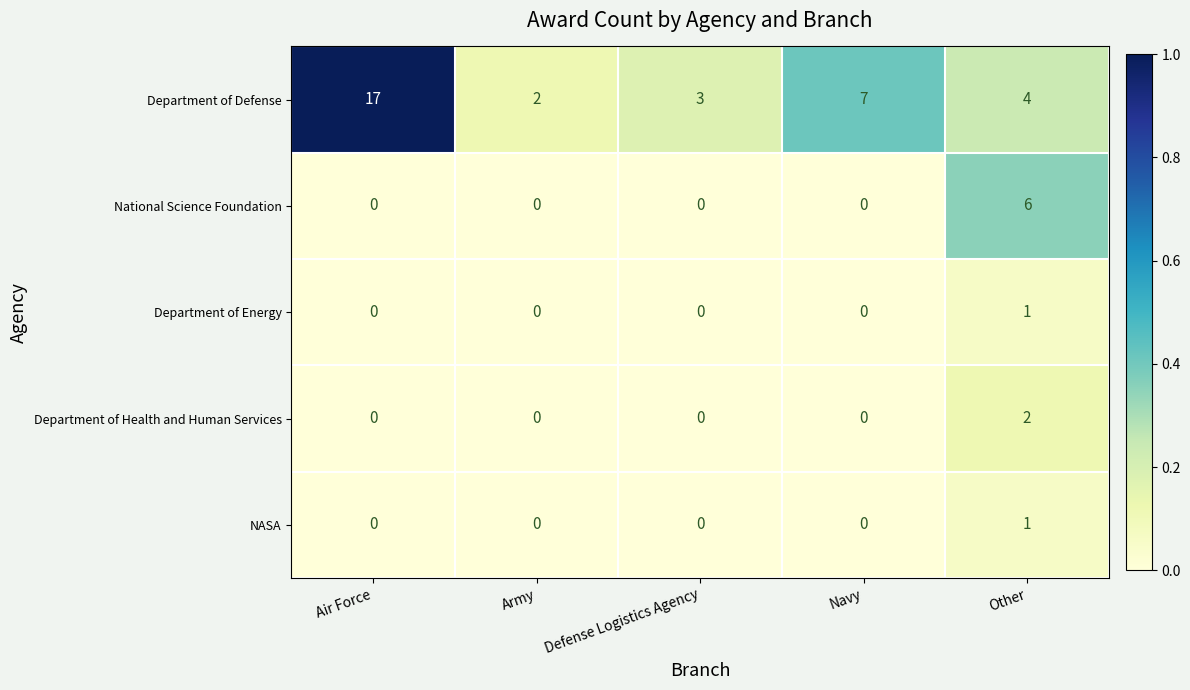

Reading left to right, list all the values displayed in this chart.

Department of Defense: 17	2	3	7	4
National Science Foundation: 0	0	0	0	6
Department of Energy: 0	0	0	0	1
Department of Health and Human Services: 0	0	0	0	2
NASA: 0	0	0	0	1